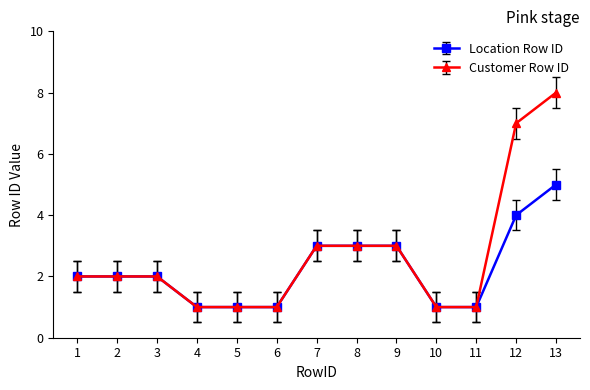

True or false: Customer Row ID has a value of 3 at 7.

True